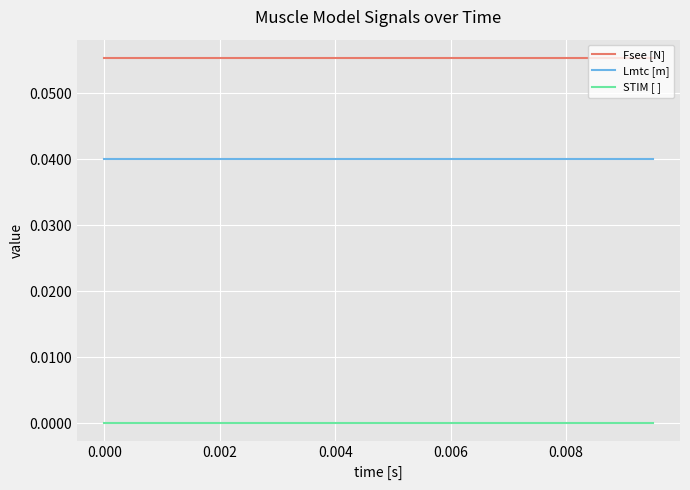

True or false: STIM [ ] and Fsee [N] intersect in this chart.

False